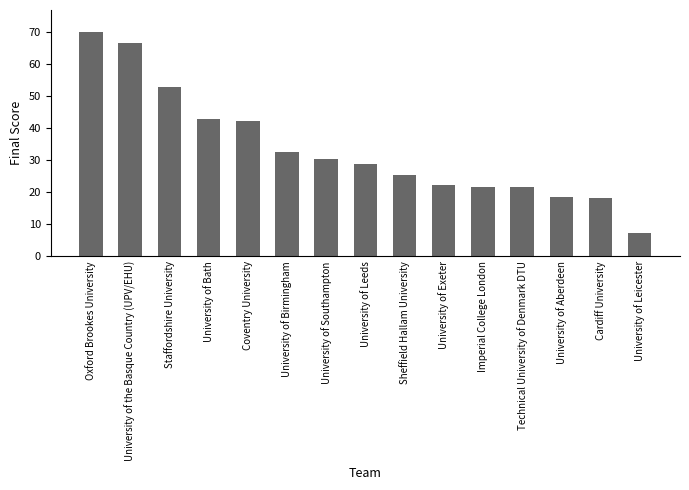

The chart shows a value of 70.0 at Oxford Brookes University. True or false?

True